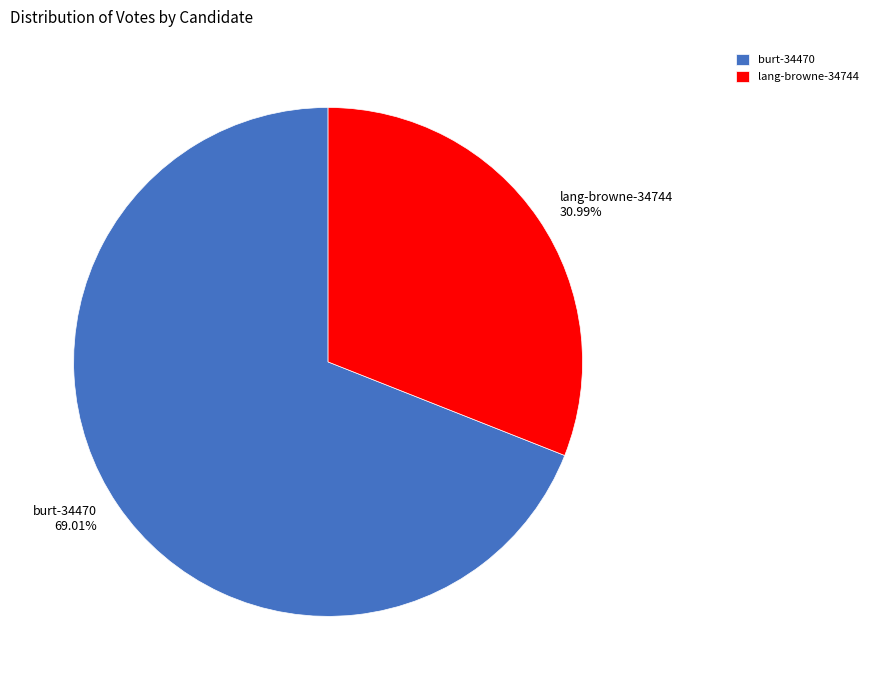

Which category has the smallest portion of the pie?

lang-browne-34744